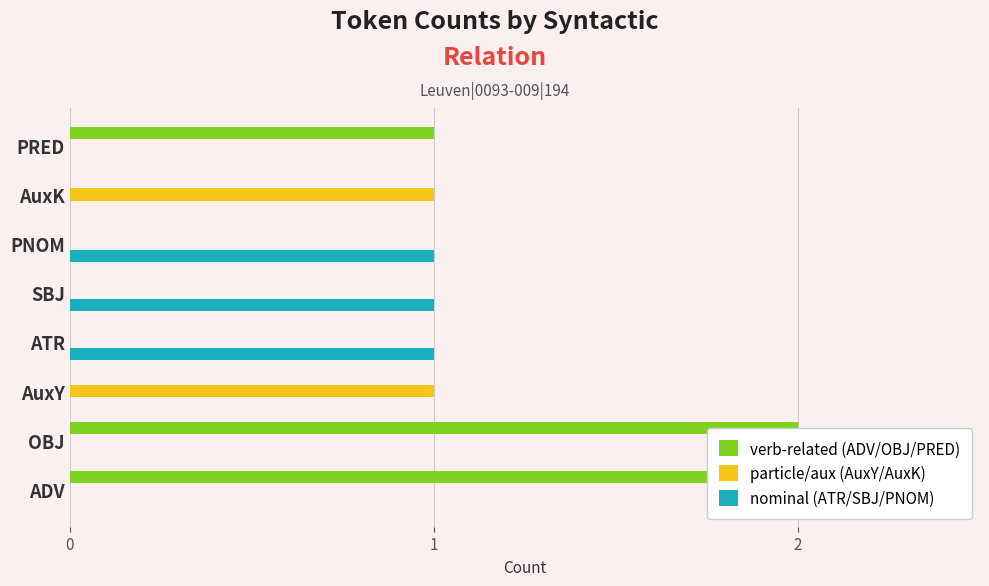

What is the value of the nominal (ATR/SBJ/PNOM) bar at the 6th from the left?

1